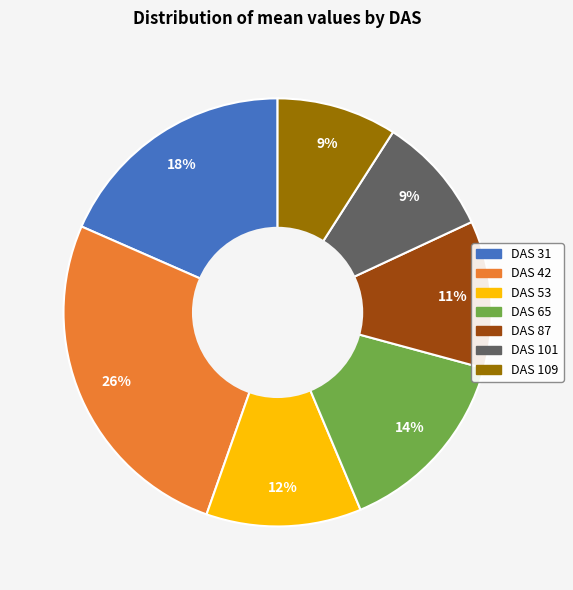

What is the largest slice in the pie chart?

DAS 42